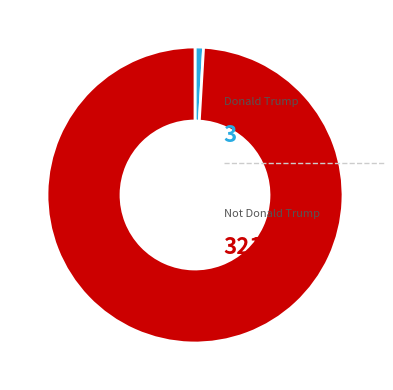

Is there any slice that represents more than half of the pie?

Yes